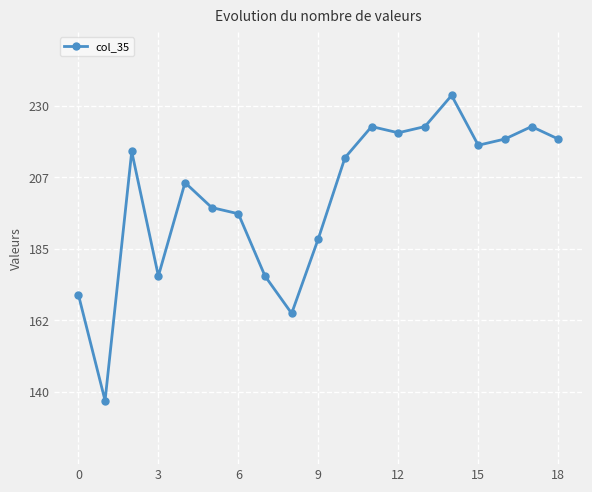

What is the difference between the maximum and minimum values?

96.1